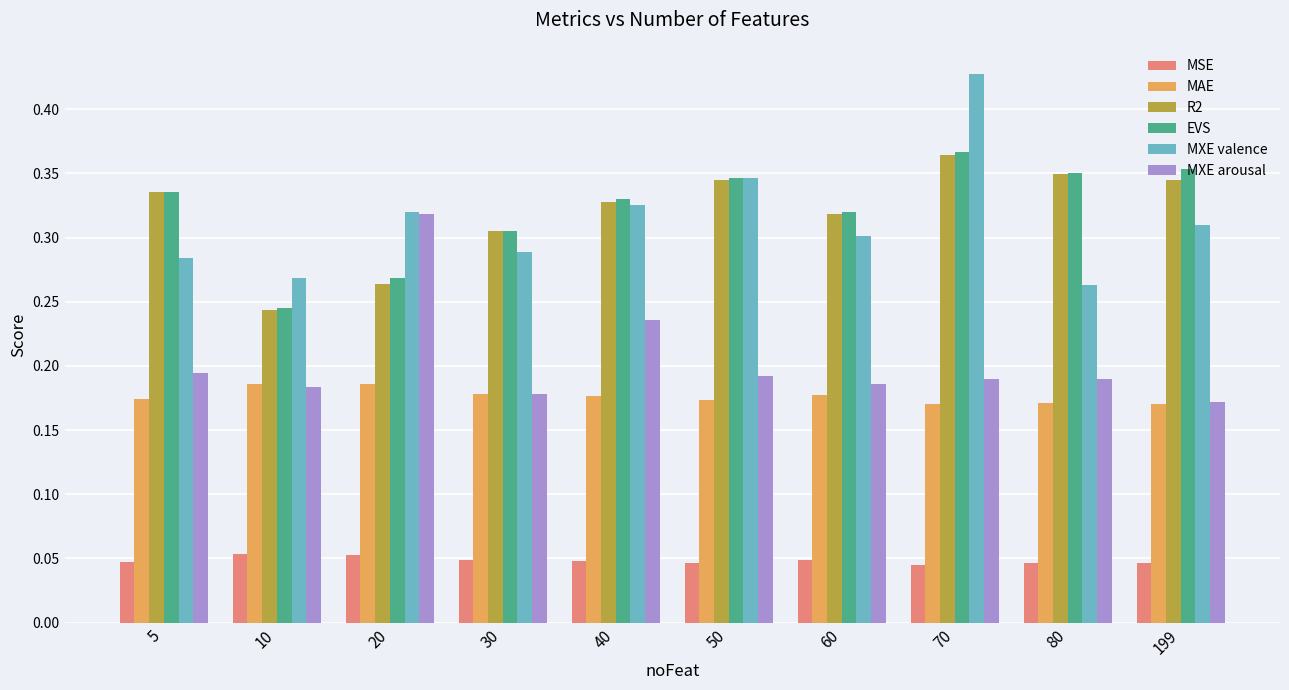

Is it true that MXE valence equals 0.1 at 80?

False